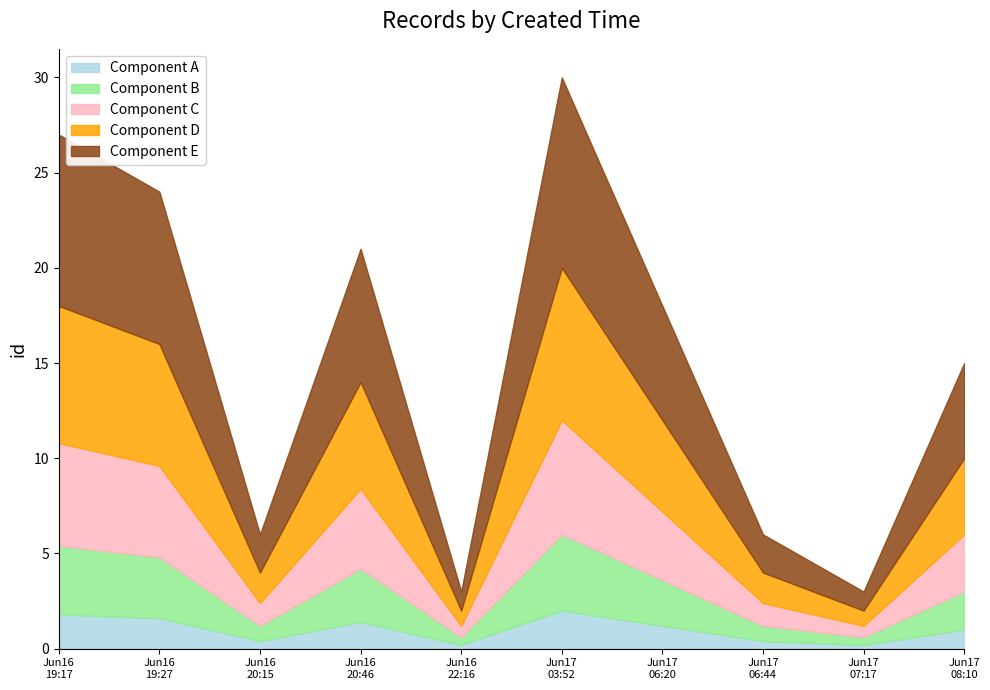

Read the value at 2022-06-17T08:10:25.

5